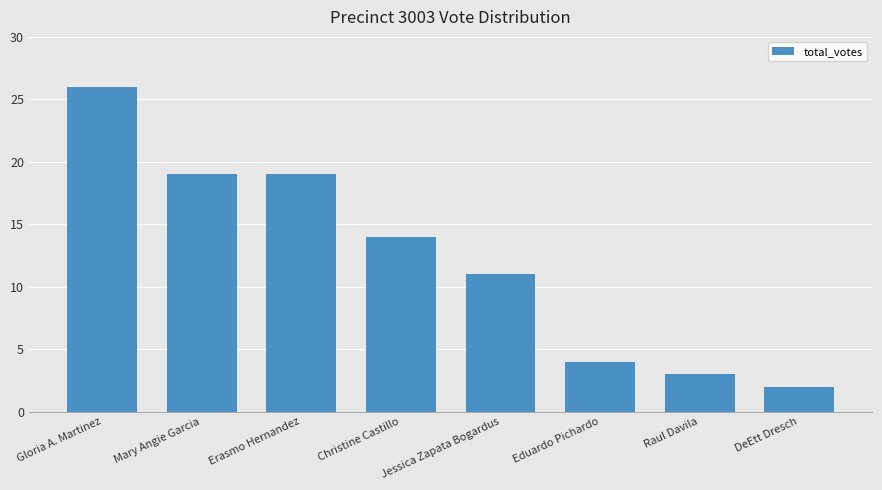

What is the average value?

12